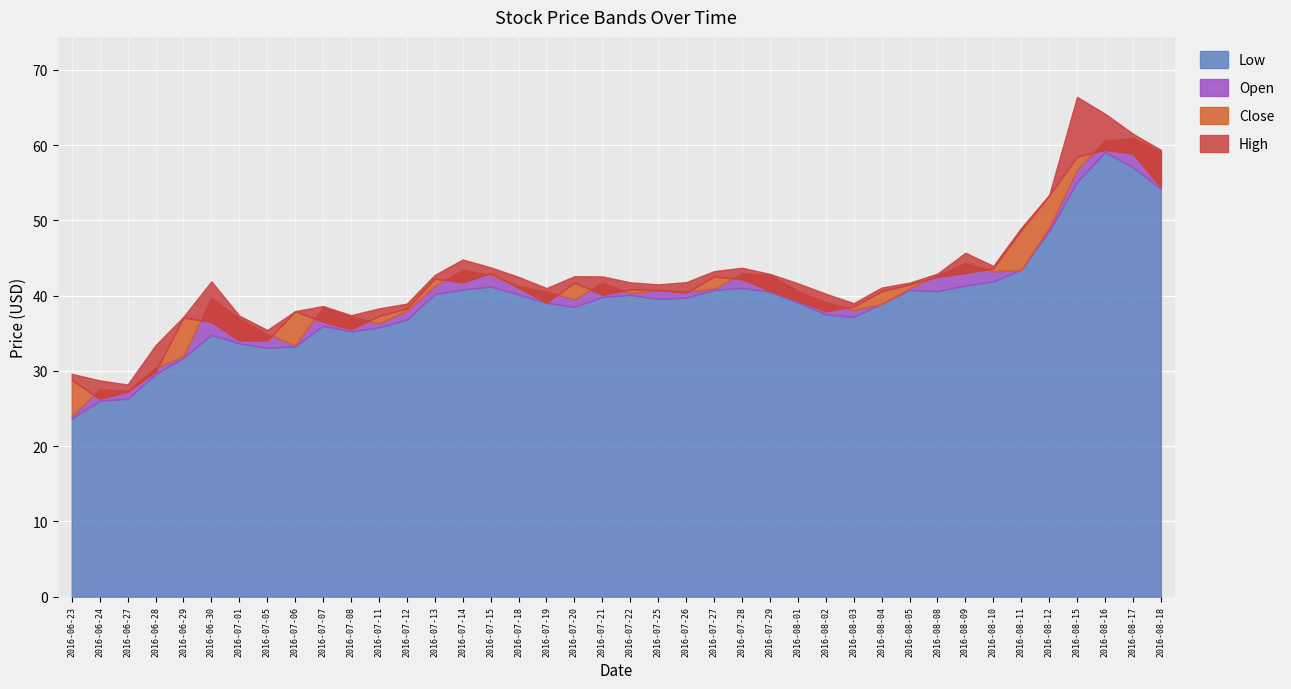

What is the sum of all Open values?

1632.6